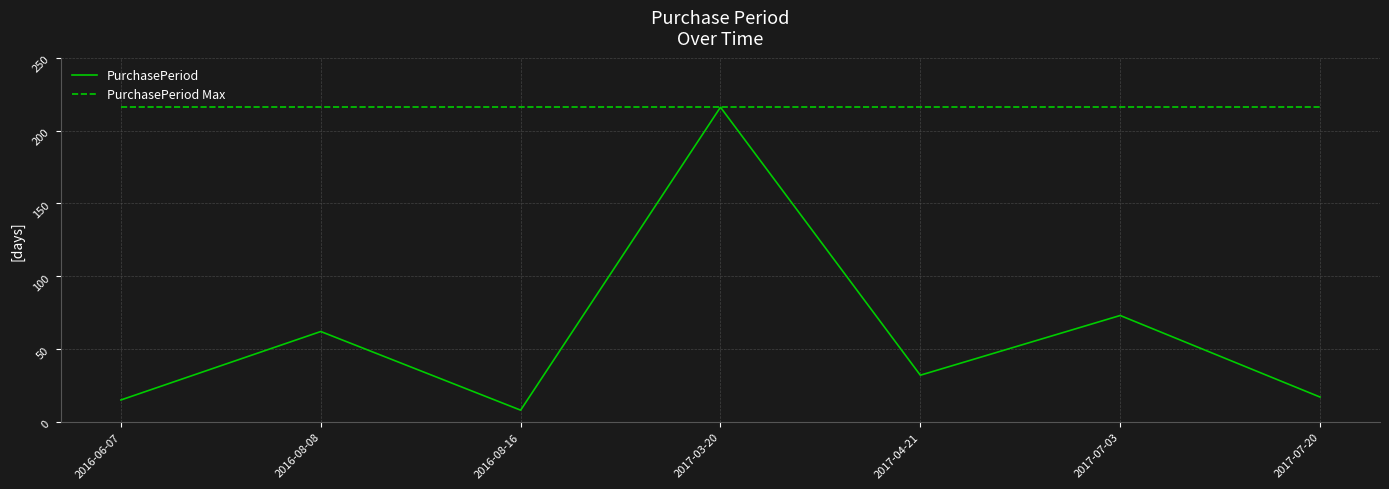

Which series has the largest total across all categories?

PurchasePeriod Max